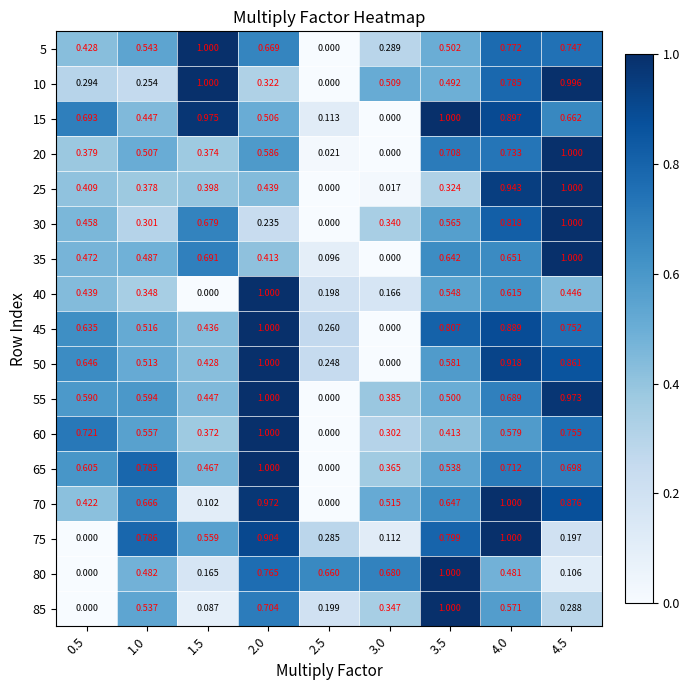

Is the value of 35 at 1.5 greater than the value of 20 at 0.5?

Yes